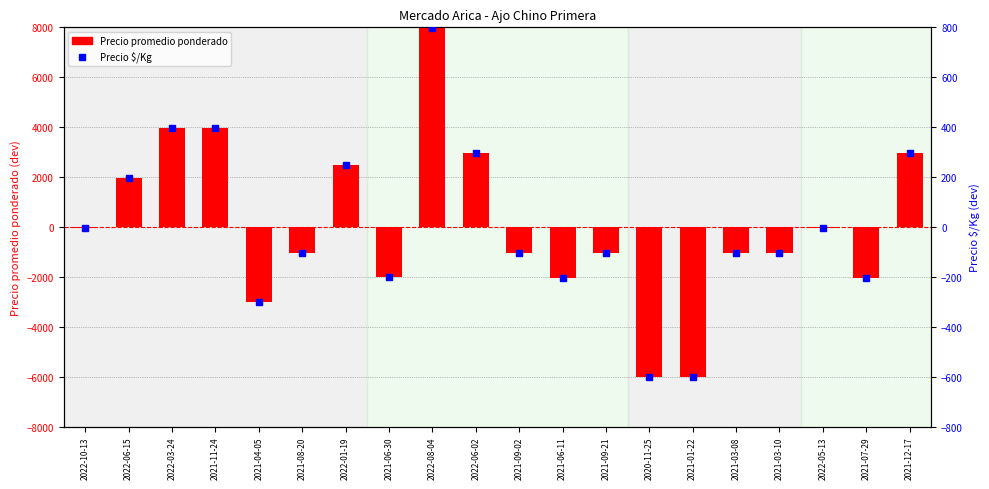

At 2022-03-24, list the series in order from smallest to largest.

Precio $/Kg, Precio promedio ponderado